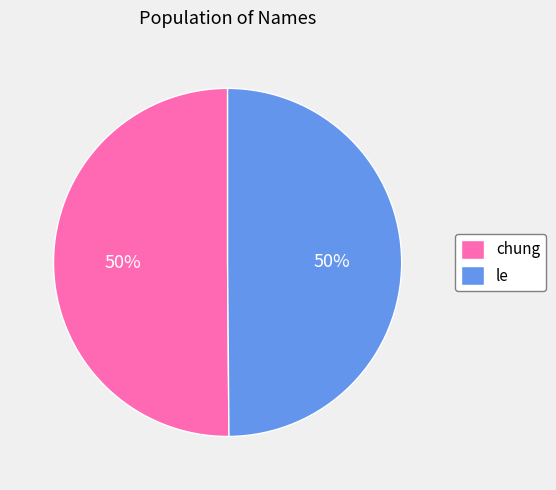

To the nearest percent, what is the combined percentage of le and chung?

100%